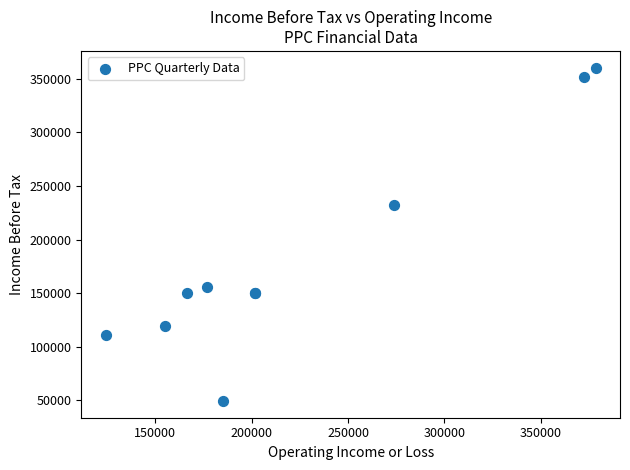

What Y value in the scatter plot is closest to 204900?

231900